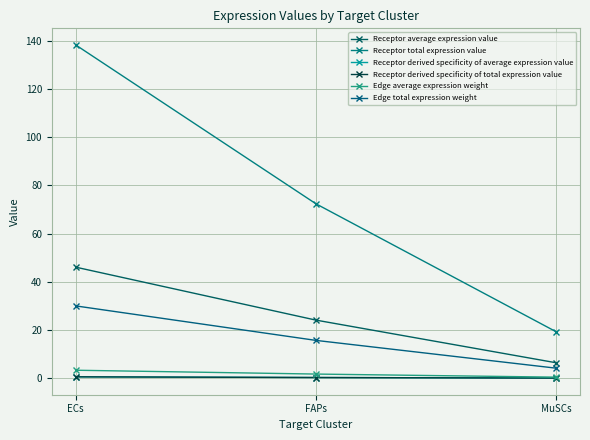

What is the sum of all Receptor total expression value values?

229.9